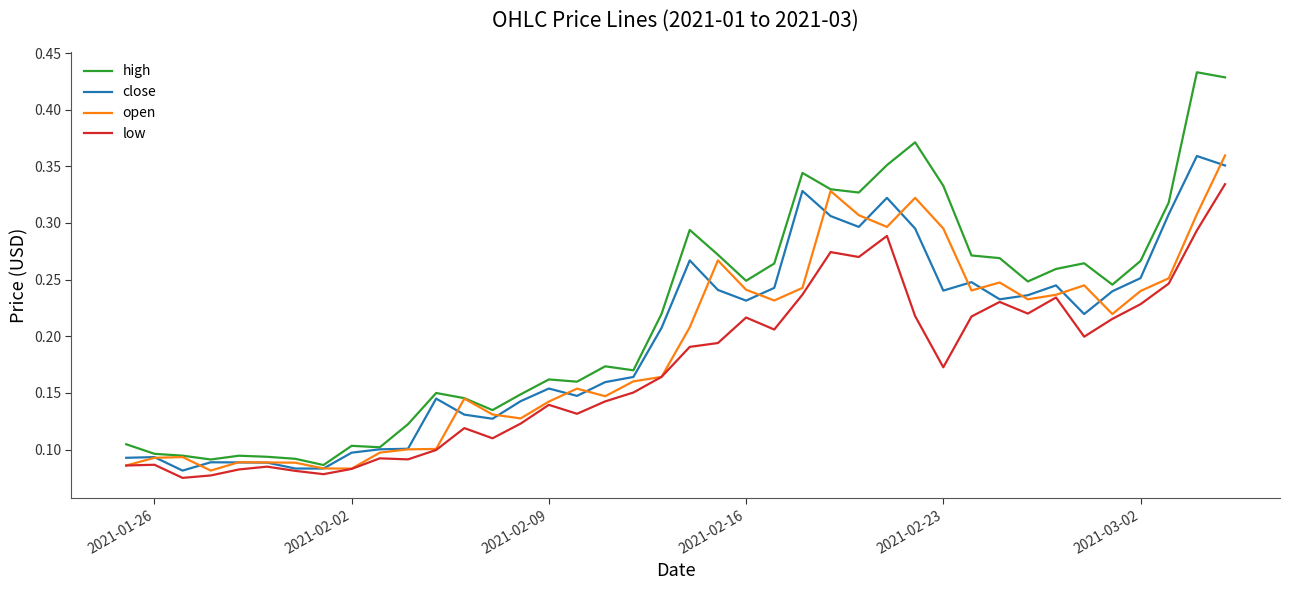

Which series has the largest total across all categories?

high